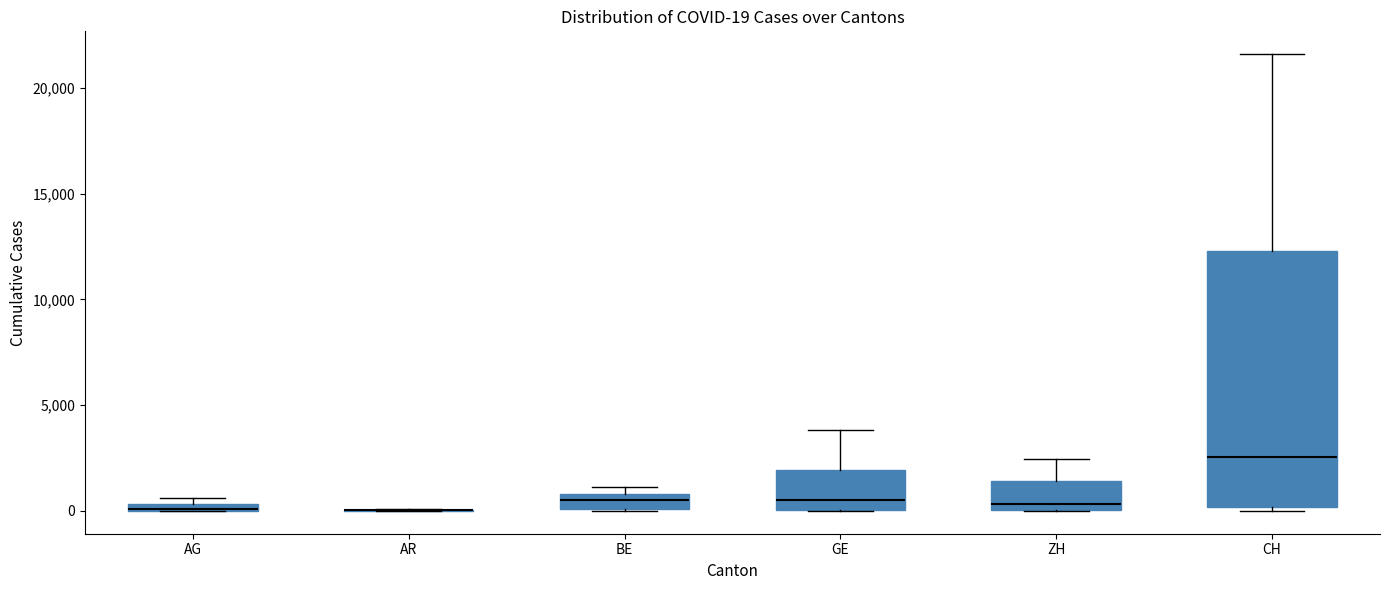

Comparing the boxes themselves (not the whiskers), which one is the tallest?

CH